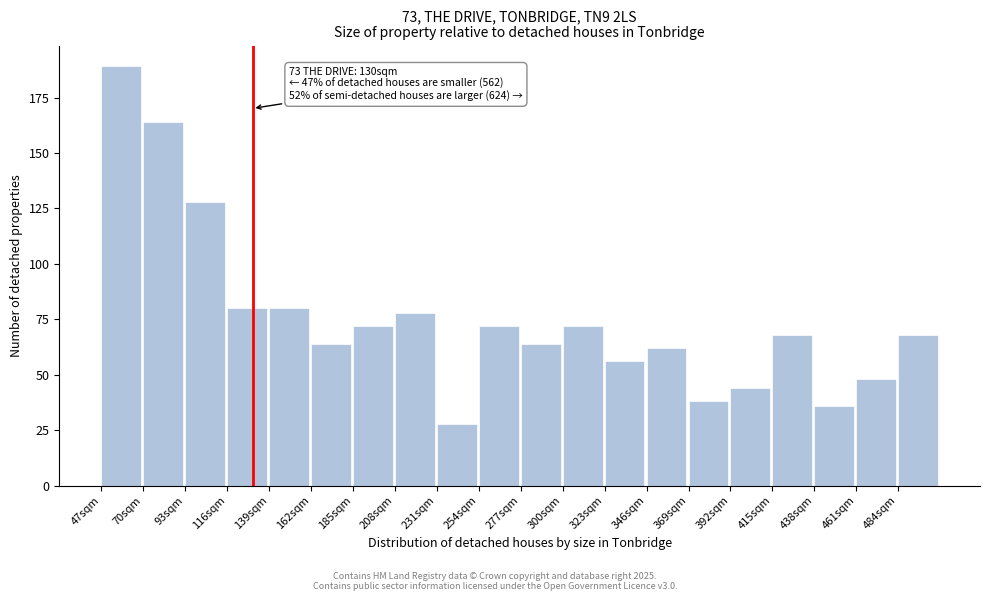

Reading right to left, what are all the values shown in this chart?

484sqm=68	461sqm=48	438sqm=36	415sqm=68	392sqm=44	369sqm=38	346sqm=62	323sqm=56	300sqm=72	277sqm=64	254sqm=72	231sqm=28	208sqm=78	185sqm=72	162sqm=64	139sqm=80	116sqm=80	93sqm=128	70sqm=164	47sqm=189